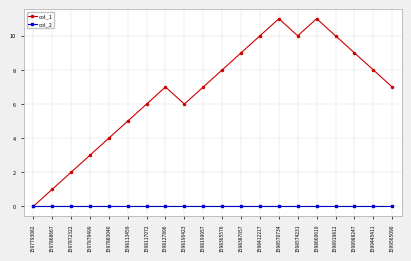

What is the spread (max minus min) of values at 1598199957?

7